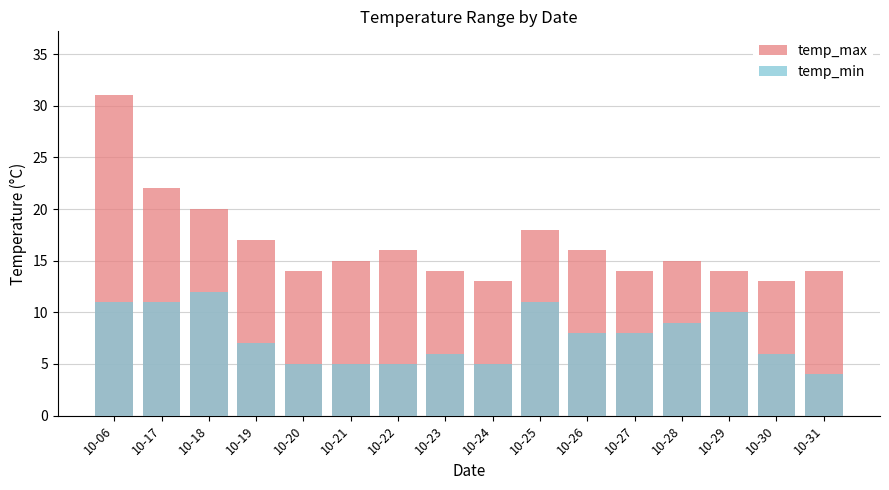

What is the average value of the temp_min series?

8